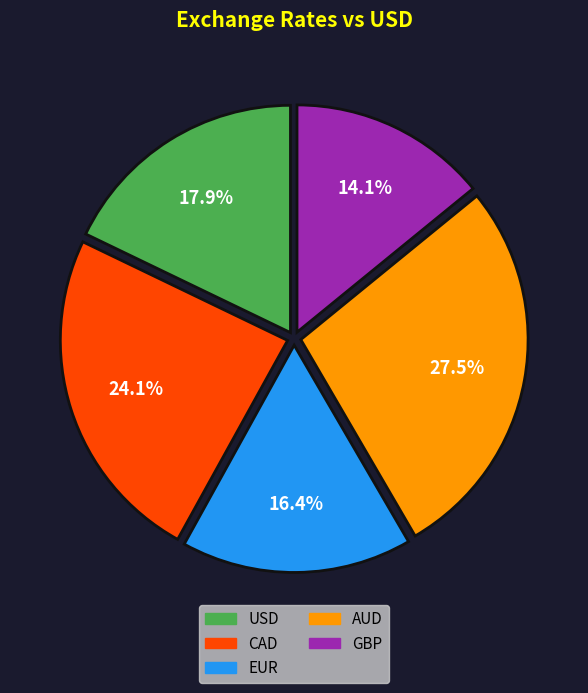

Which has a higher value, CAD or USD?

CAD